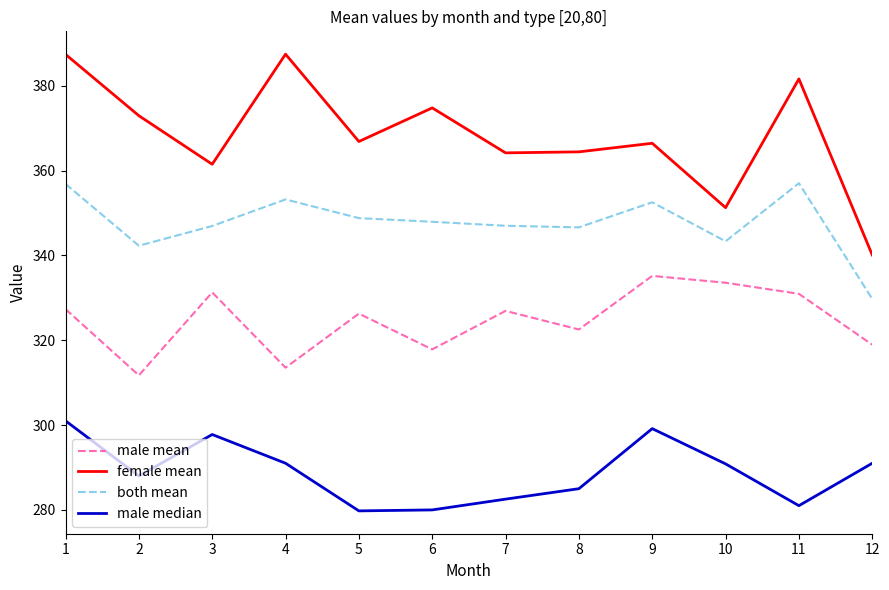

What is the minimum value shown in the chart?

279.8